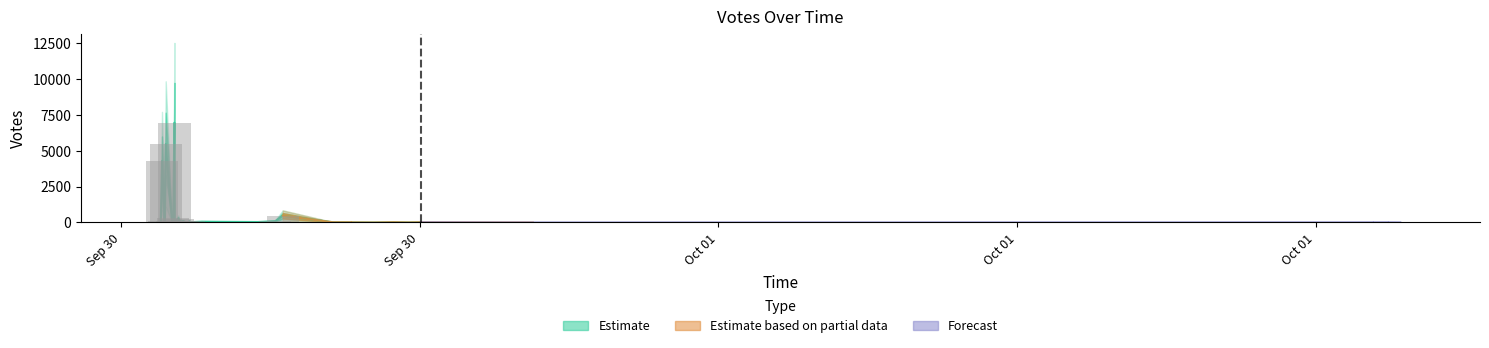

What is the sum of all values?

18995